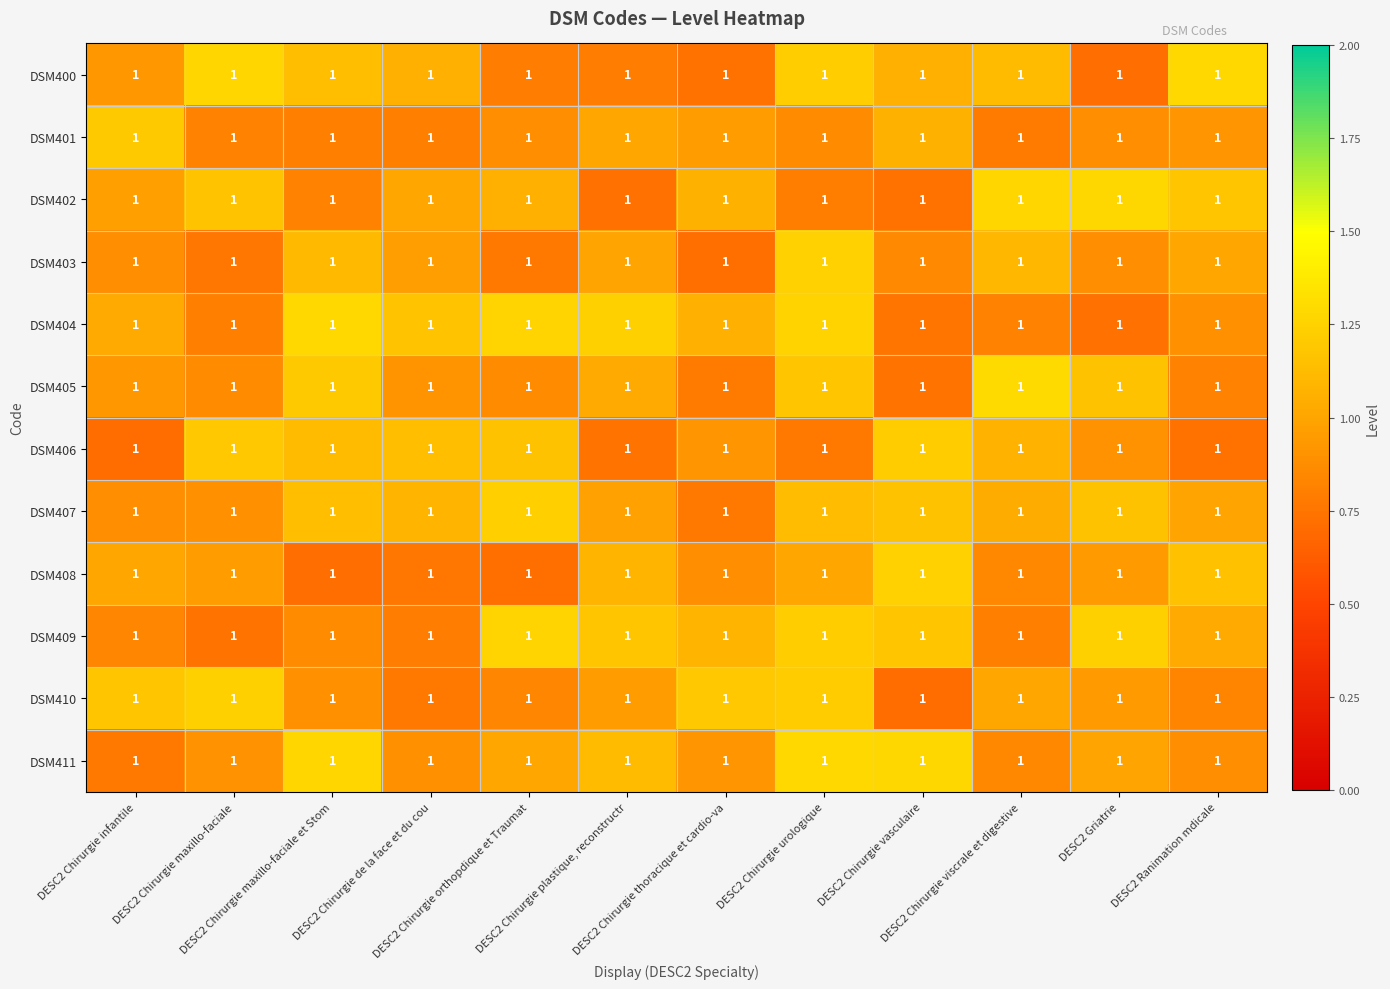

Reading right to left, transcribe all the data shown in this chart.

DSM400: DESC2 Ranimation mdicale=1.0	DESC2 Griatrie=1.0	DESC2 Chirurgie viscrale et digestive=1.0	DESC2 Chirurgie vasculaire=1.0	DESC2 Chirurgie urologique=1.0	DESC2 Chirurgie thoracique et cardio-va=1.0	DESC2 Chirurgie plastique, reconstructr=1.0	DESC2 Chirurgie orthopdique et Traumat=1.0	DESC2 Chirurgie de la face et du cou=1.0	DESC2 Chirurgie maxillo-faciale et Stom=1.0	DESC2 Chirurgie maxillo-faciale=1.0	DESC2 Chirurgie infantile=1.0
DSM401: DESC2 Ranimation mdicale=1.0	DESC2 Griatrie=1.0	DESC2 Chirurgie viscrale et digestive=1.0	DESC2 Chirurgie vasculaire=1.0	DESC2 Chirurgie urologique=1.0	DESC2 Chirurgie thoracique et cardio-va=1.0	DESC2 Chirurgie plastique, reconstructr=1.0	DESC2 Chirurgie orthopdique et Traumat=1.0	DESC2 Chirurgie de la face et du cou=1.0	DESC2 Chirurgie maxillo-faciale et Stom=1.0	DESC2 Chirurgie maxillo-faciale=1.0	DESC2 Chirurgie infantile=1.0
DSM402: DESC2 Ranimation mdicale=1.0	DESC2 Griatrie=1.0	DESC2 Chirurgie viscrale et digestive=1.0	DESC2 Chirurgie vasculaire=1.0	DESC2 Chirurgie urologique=1.0	DESC2 Chirurgie thoracique et cardio-va=1.0	DESC2 Chirurgie plastique, reconstructr=1.0	DESC2 Chirurgie orthopdique et Traumat=1.0	DESC2 Chirurgie de la face et du cou=1.0	DESC2 Chirurgie maxillo-faciale et Stom=1.0	DESC2 Chirurgie maxillo-faciale=1.0	DESC2 Chirurgie infantile=1.0
DSM403: DESC2 Ranimation mdicale=1.0	DESC2 Griatrie=1.0	DESC2 Chirurgie viscrale et digestive=1.0	DESC2 Chirurgie vasculaire=1.0	DESC2 Chirurgie urologique=1.0	DESC2 Chirurgie thoracique et cardio-va=1.0	DESC2 Chirurgie plastique, reconstructr=1.0	DESC2 Chirurgie orthopdique et Traumat=1.0	DESC2 Chirurgie de la face et du cou=1.0	DESC2 Chirurgie maxillo-faciale et Stom=1.0	DESC2 Chirurgie maxillo-faciale=1.0	DESC2 Chirurgie infantile=1.0
DSM404: DESC2 Ranimation mdicale=1.0	DESC2 Griatrie=1.0	DESC2 Chirurgie viscrale et digestive=1.0	DESC2 Chirurgie vasculaire=1.0	DESC2 Chirurgie urologique=1.0	DESC2 Chirurgie thoracique et cardio-va=1.0	DESC2 Chirurgie plastique, reconstructr=1.0	DESC2 Chirurgie orthopdique et Traumat=1.0	DESC2 Chirurgie de la face et du cou=1.0	DESC2 Chirurgie maxillo-faciale et Stom=1.0	DESC2 Chirurgie maxillo-faciale=1.0	DESC2 Chirurgie infantile=1.0
DSM405: DESC2 Ranimation mdicale=1.0	DESC2 Griatrie=1.0	DESC2 Chirurgie viscrale et digestive=1.0	DESC2 Chirurgie vasculaire=1.0	DESC2 Chirurgie urologique=1.0	DESC2 Chirurgie thoracique et cardio-va=1.0	DESC2 Chirurgie plastique, reconstructr=1.0	DESC2 Chirurgie orthopdique et Traumat=1.0	DESC2 Chirurgie de la face et du cou=1.0	DESC2 Chirurgie maxillo-faciale et Stom=1.0	DESC2 Chirurgie maxillo-faciale=1.0	DESC2 Chirurgie infantile=1.0
DSM406: DESC2 Ranimation mdicale=1.0	DESC2 Griatrie=1.0	DESC2 Chirurgie viscrale et digestive=1.0	DESC2 Chirurgie vasculaire=1.0	DESC2 Chirurgie urologique=1.0	DESC2 Chirurgie thoracique et cardio-va=1.0	DESC2 Chirurgie plastique, reconstructr=1.0	DESC2 Chirurgie orthopdique et Traumat=1.0	DESC2 Chirurgie de la face et du cou=1.0	DESC2 Chirurgie maxillo-faciale et Stom=1.0	DESC2 Chirurgie maxillo-faciale=1.0	DESC2 Chirurgie infantile=1.0
DSM407: DESC2 Ranimation mdicale=1.0	DESC2 Griatrie=1.0	DESC2 Chirurgie viscrale et digestive=1.0	DESC2 Chirurgie vasculaire=1.0	DESC2 Chirurgie urologique=1.0	DESC2 Chirurgie thoracique et cardio-va=1.0	DESC2 Chirurgie plastique, reconstructr=1.0	DESC2 Chirurgie orthopdique et Traumat=1.0	DESC2 Chirurgie de la face et du cou=1.0	DESC2 Chirurgie maxillo-faciale et Stom=1.0	DESC2 Chirurgie maxillo-faciale=1.0	DESC2 Chirurgie infantile=1.0
DSM408: DESC2 Ranimation mdicale=1.0	DESC2 Griatrie=1.0	DESC2 Chirurgie viscrale et digestive=1.0	DESC2 Chirurgie vasculaire=1.0	DESC2 Chirurgie urologique=1.0	DESC2 Chirurgie thoracique et cardio-va=1.0	DESC2 Chirurgie plastique, reconstructr=1.0	DESC2 Chirurgie orthopdique et Traumat=1.0	DESC2 Chirurgie de la face et du cou=1.0	DESC2 Chirurgie maxillo-faciale et Stom=1.0	DESC2 Chirurgie maxillo-faciale=1.0	DESC2 Chirurgie infantile=1.0
DSM409: DESC2 Ranimation mdicale=1.0	DESC2 Griatrie=1.0	DESC2 Chirurgie viscrale et digestive=1.0	DESC2 Chirurgie vasculaire=1.0	DESC2 Chirurgie urologique=1.0	DESC2 Chirurgie thoracique et cardio-va=1.0	DESC2 Chirurgie plastique, reconstructr=1.0	DESC2 Chirurgie orthopdique et Traumat=1.0	DESC2 Chirurgie de la face et du cou=1.0	DESC2 Chirurgie maxillo-faciale et Stom=1.0	DESC2 Chirurgie maxillo-faciale=1.0	DESC2 Chirurgie infantile=1.0
DSM410: DESC2 Ranimation mdicale=1.0	DESC2 Griatrie=1.0	DESC2 Chirurgie viscrale et digestive=1.0	DESC2 Chirurgie vasculaire=1.0	DESC2 Chirurgie urologique=1.0	DESC2 Chirurgie thoracique et cardio-va=1.0	DESC2 Chirurgie plastique, reconstructr=1.0	DESC2 Chirurgie orthopdique et Traumat=1.0	DESC2 Chirurgie de la face et du cou=1.0	DESC2 Chirurgie maxillo-faciale et Stom=1.0	DESC2 Chirurgie maxillo-faciale=1.0	DESC2 Chirurgie infantile=1.0
DSM411: DESC2 Ranimation mdicale=1.0	DESC2 Griatrie=1.0	DESC2 Chirurgie viscrale et digestive=1.0	DESC2 Chirurgie vasculaire=1.0	DESC2 Chirurgie urologique=1.0	DESC2 Chirurgie thoracique et cardio-va=1.0	DESC2 Chirurgie plastique, reconstructr=1.0	DESC2 Chirurgie orthopdique et Traumat=1.0	DESC2 Chirurgie de la face et du cou=1.0	DESC2 Chirurgie maxillo-faciale et Stom=1.0	DESC2 Chirurgie maxillo-faciale=1.0	DESC2 Chirurgie infantile=1.0